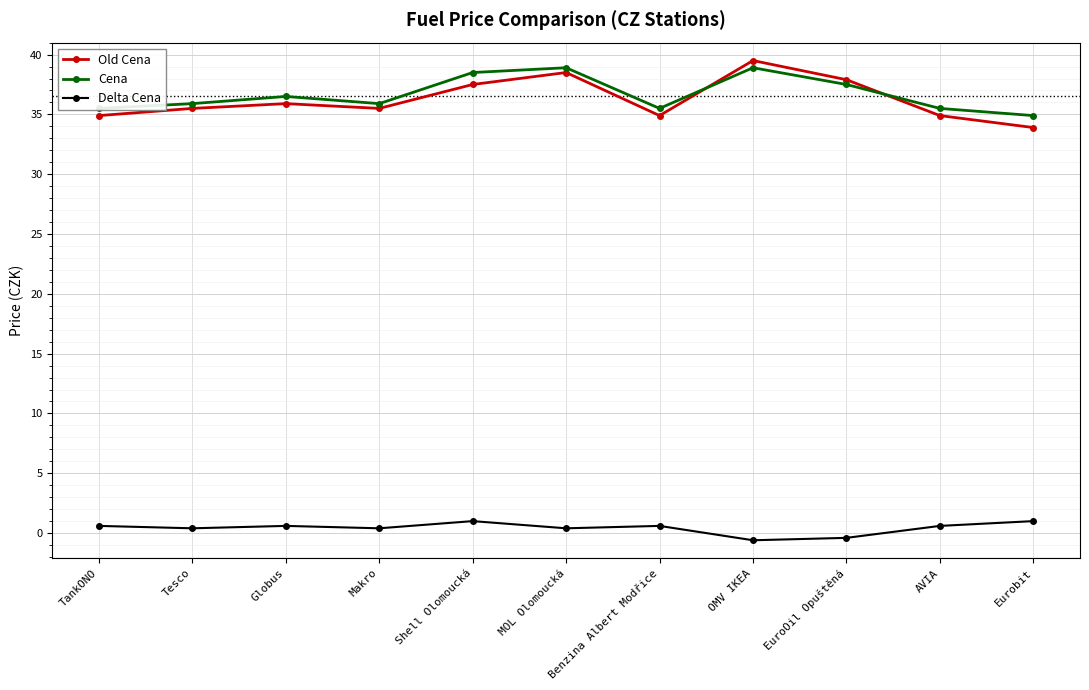

Which series has the largest total across all categories?

Cena